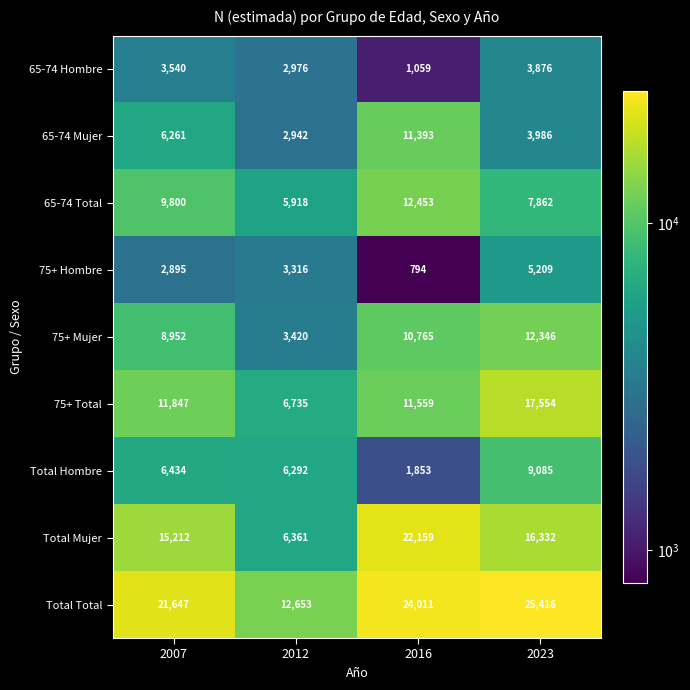

What is the minimum value shown in the chart?

794